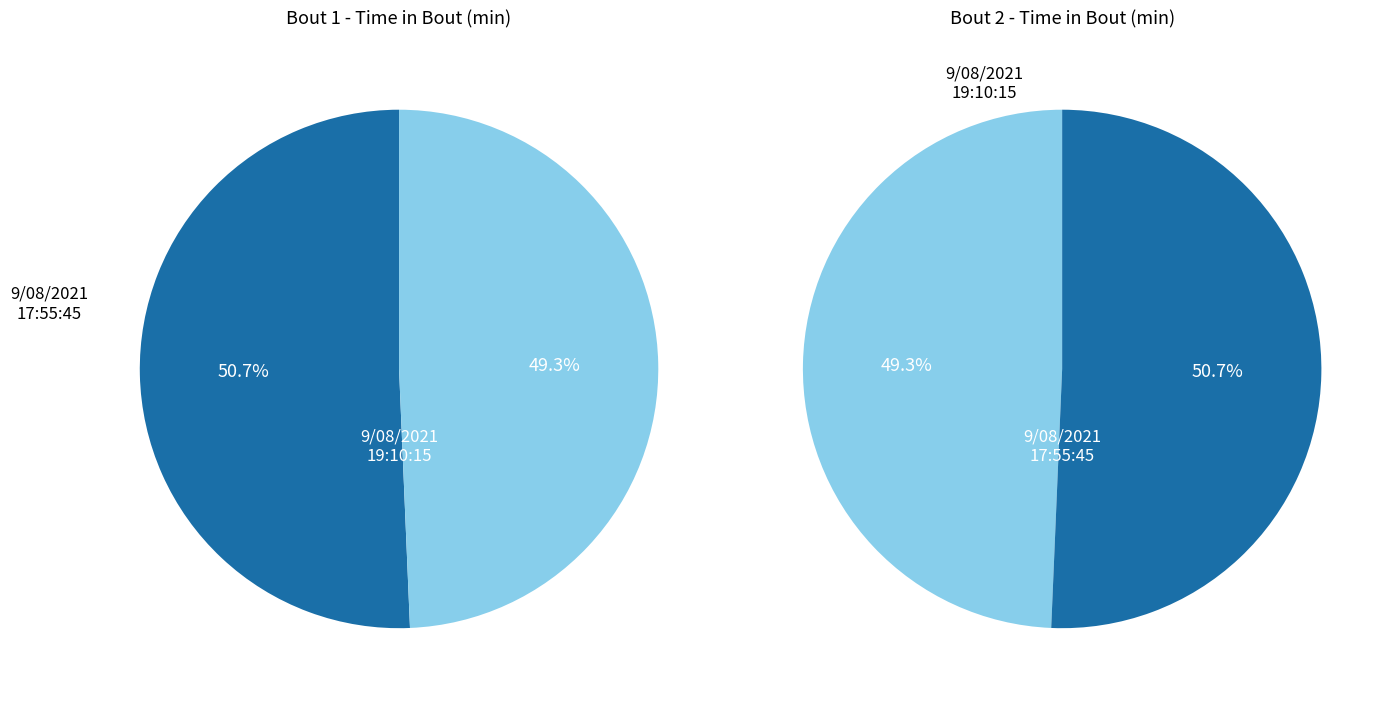

The 9/08/2021 19:10:15 slice represents 49% of the pie. True or false?

True